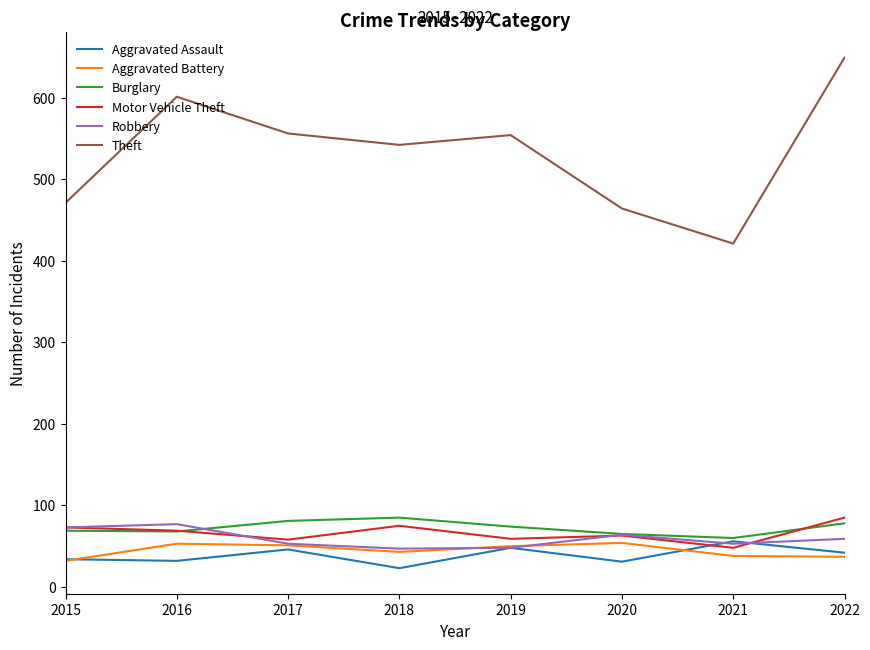

In Burglary, how many points are lower than both neighbors (excluding endpoints)?

2